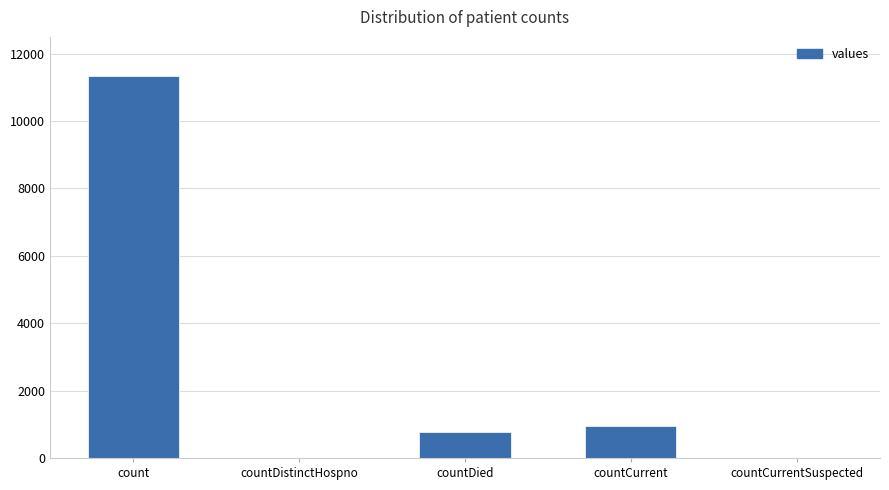

What is the sum of the values at countDied and count?

12107